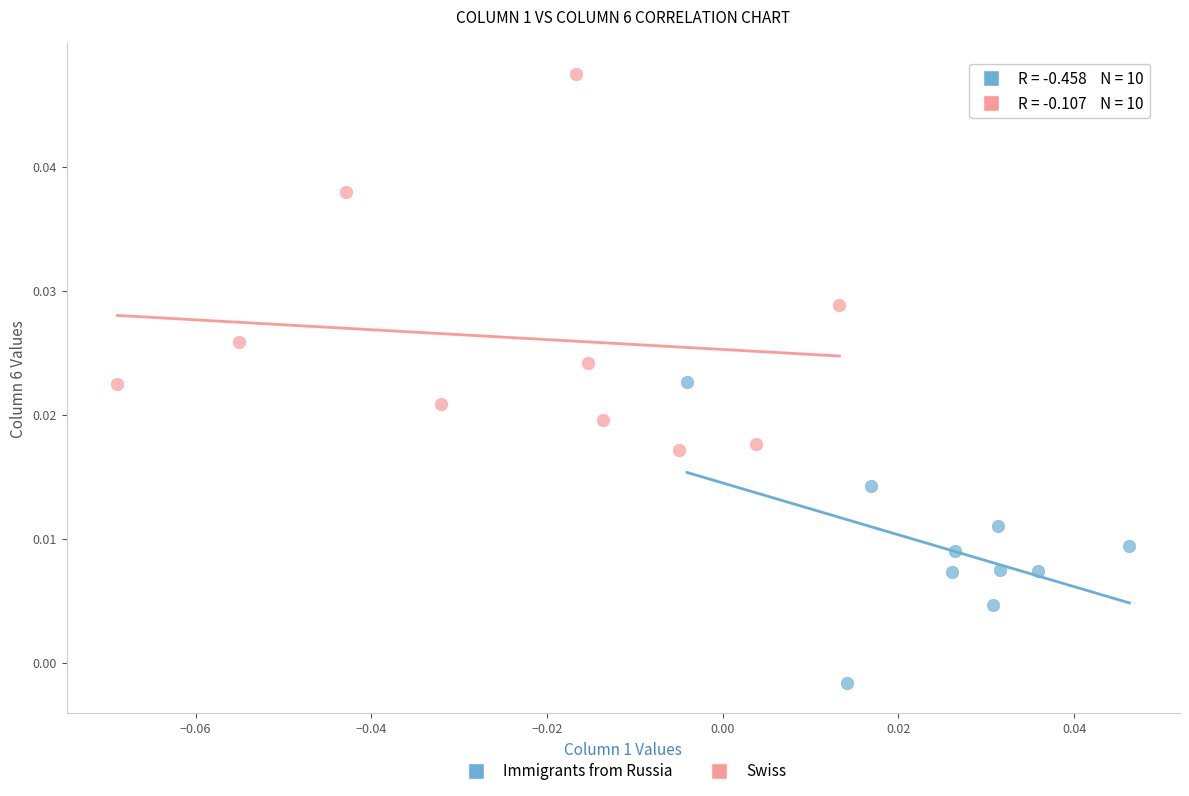

Which series reaches the minimum Y coordinate?

Immigrants from Russia